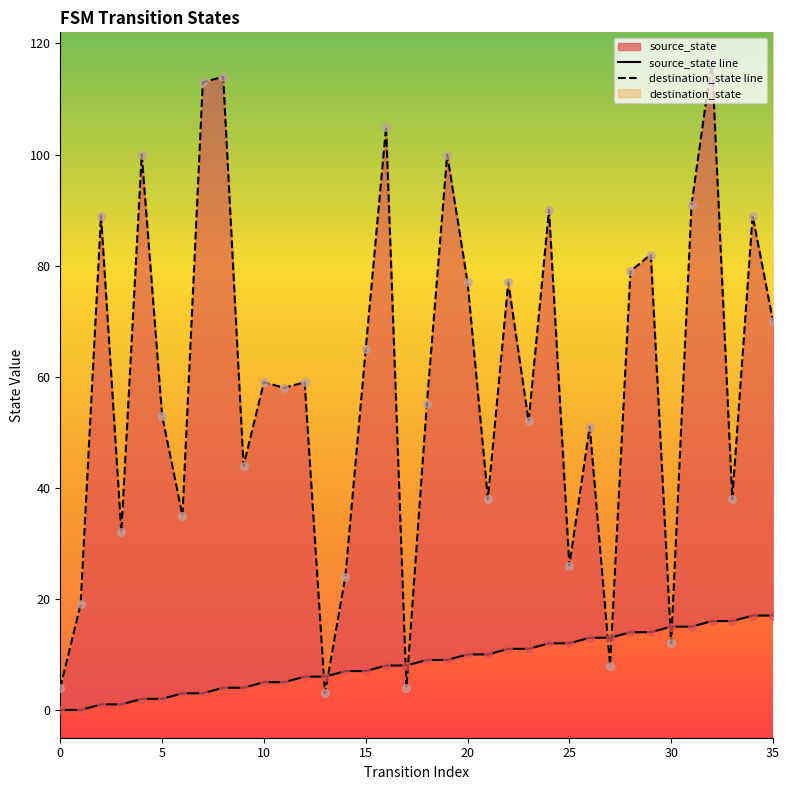

Which series has the widest spread of Y values?

destination_state line